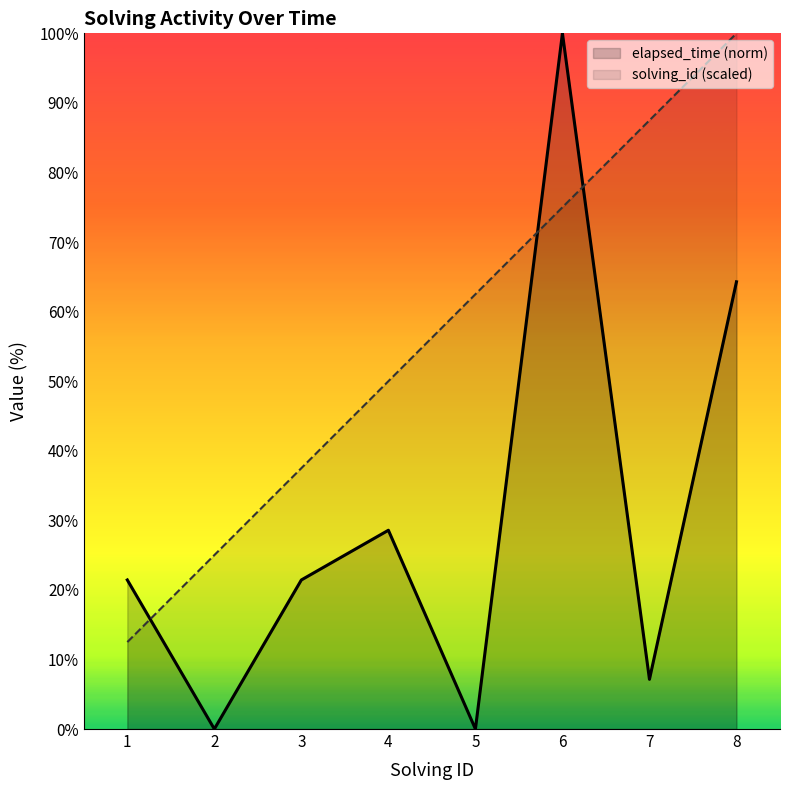

Which series changed the most between 4 and 5?

elapsed_time (norm)